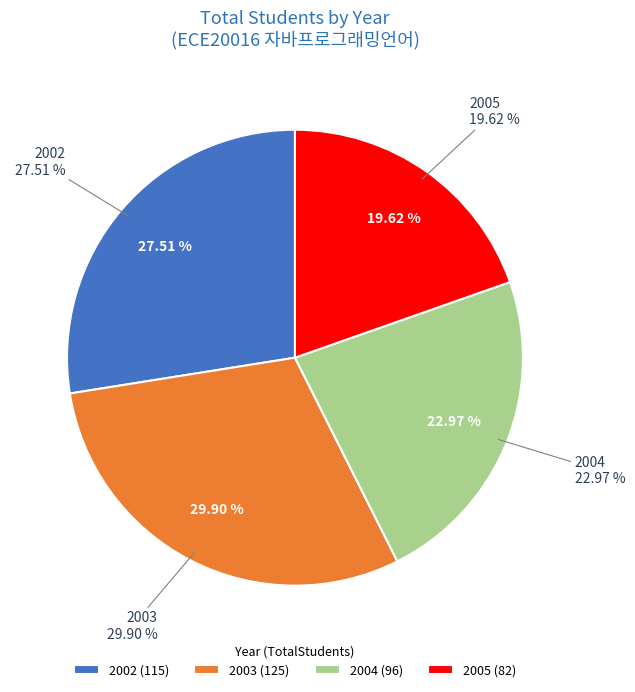

To the nearest percent, what is the difference between the 2004 and 2002 slice percentages?

5%